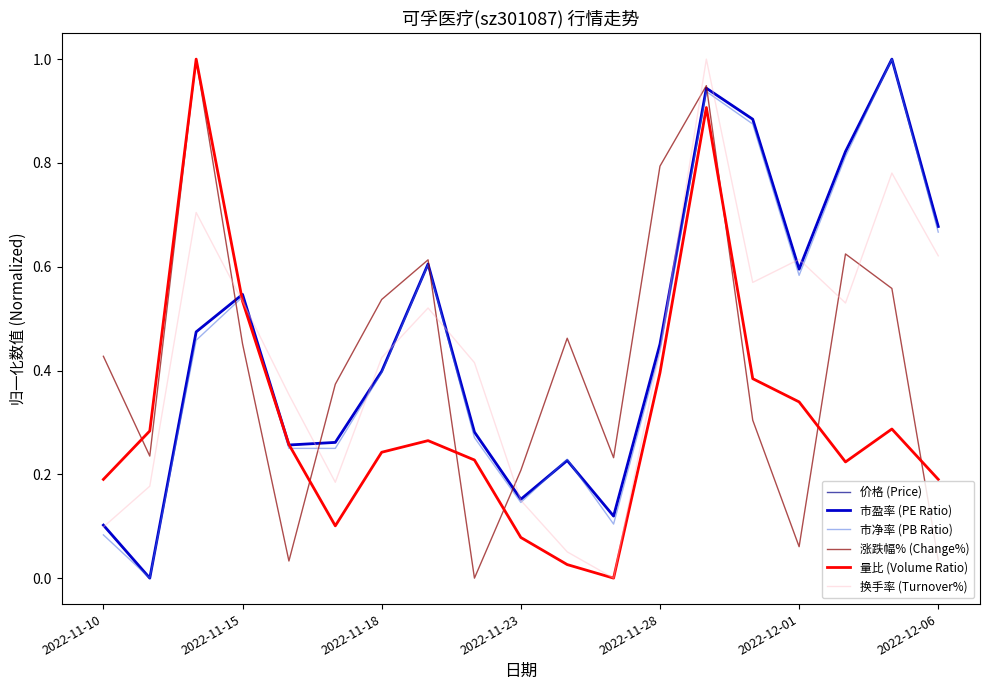

How many times do 换手率 (Turnover%) and 涨跌幅% (Change%) cross each other?

7